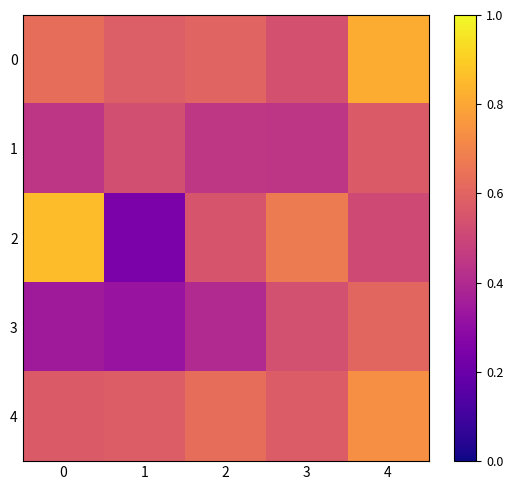

At which category is the sum across all series the highest?

4